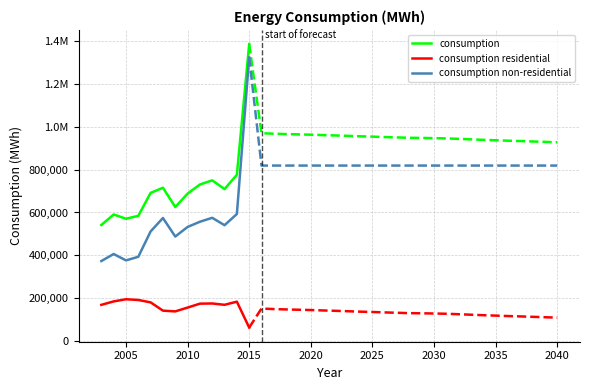

What is the smallest value displayed?

62470